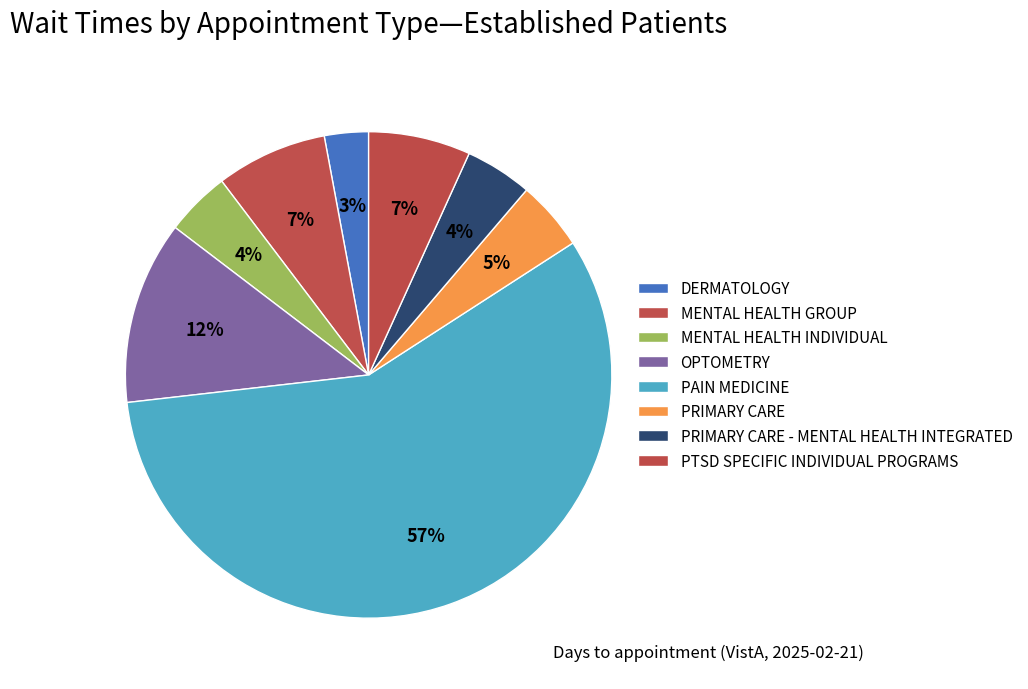

To the nearest percent, what percentage of the pie is PRIMARY CARE?

5%